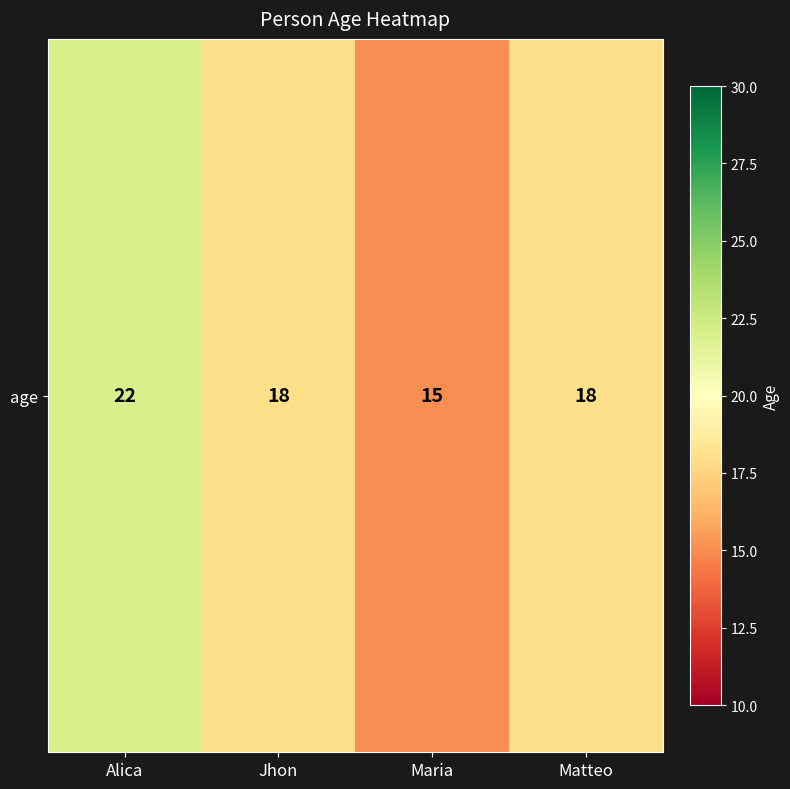

Reading left to right, list all the values displayed in this chart.

Alica=22	Jhon=18	Maria=15	Matteo=18